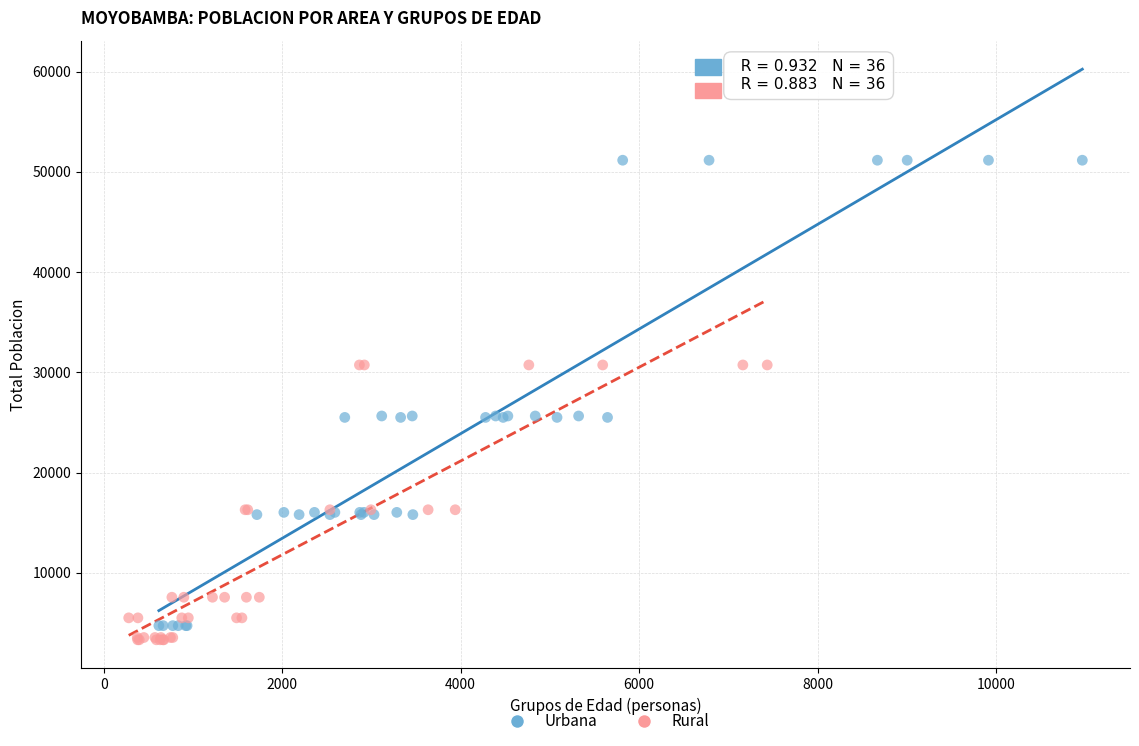

Which series has the widest spread of Y values?

Urbana